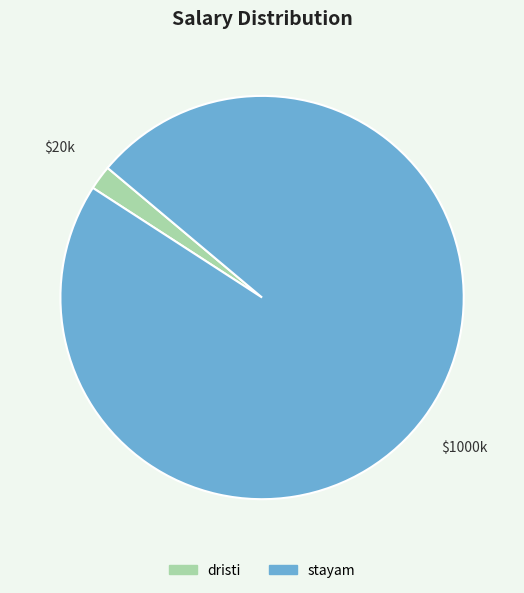

Between dristi and stayam, which is larger?

stayam